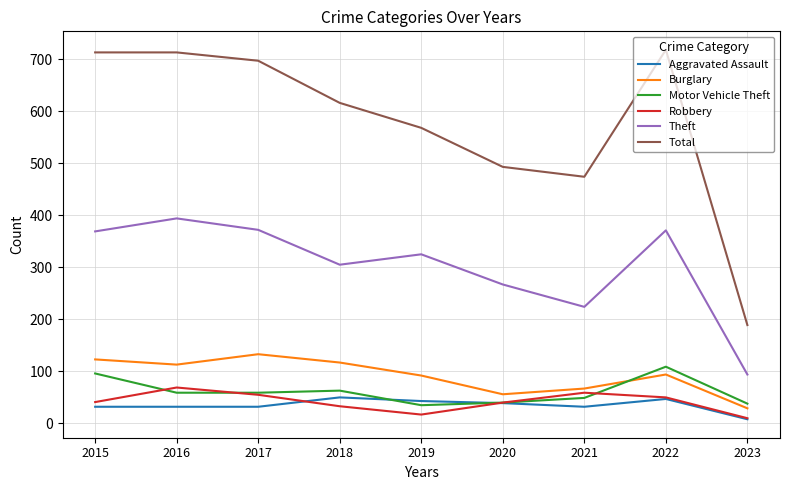

True or false: Theft and Motor Vehicle Theft intersect in this chart.

False